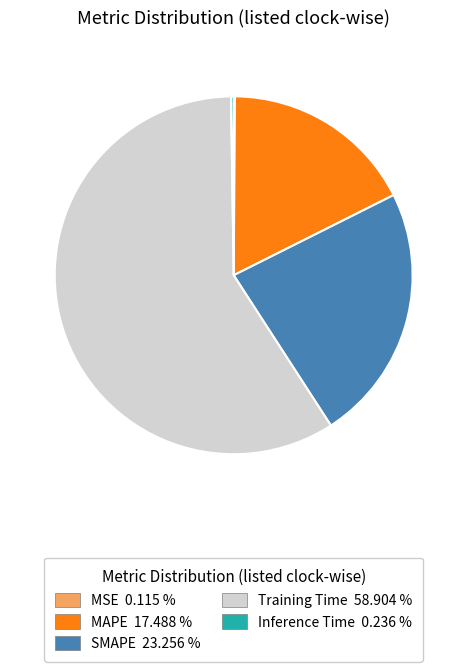

Is Training Time the majority of the pie?

Yes